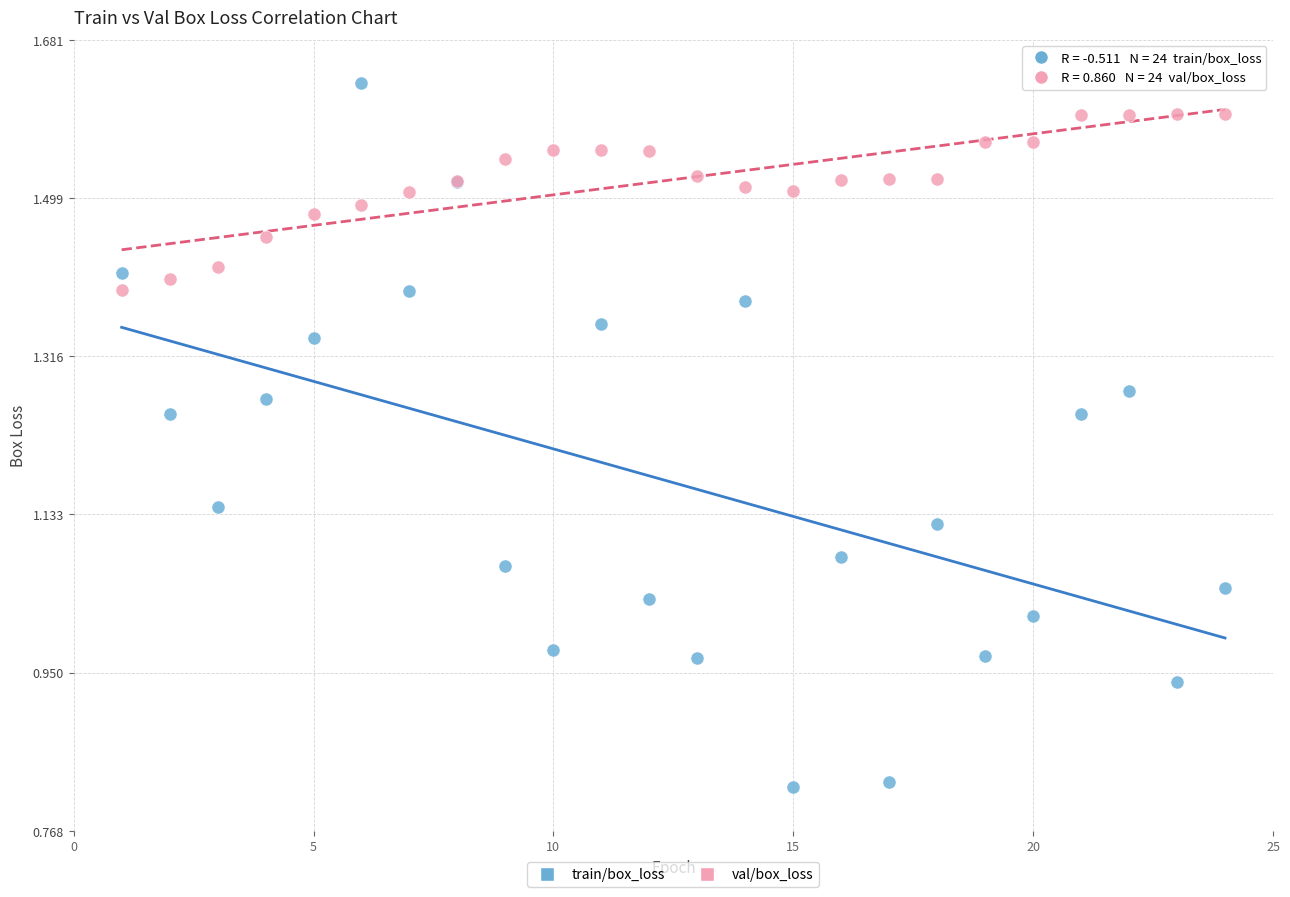

Which series reaches the maximum Y coordinate?

train/box_loss